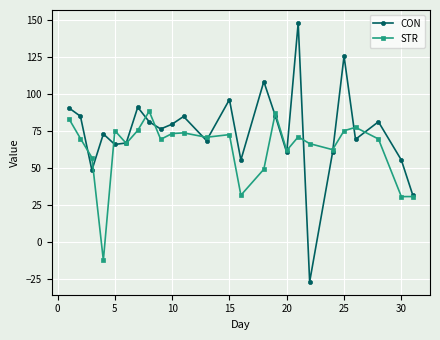

Which series has the largest range (max minus min)?

CON